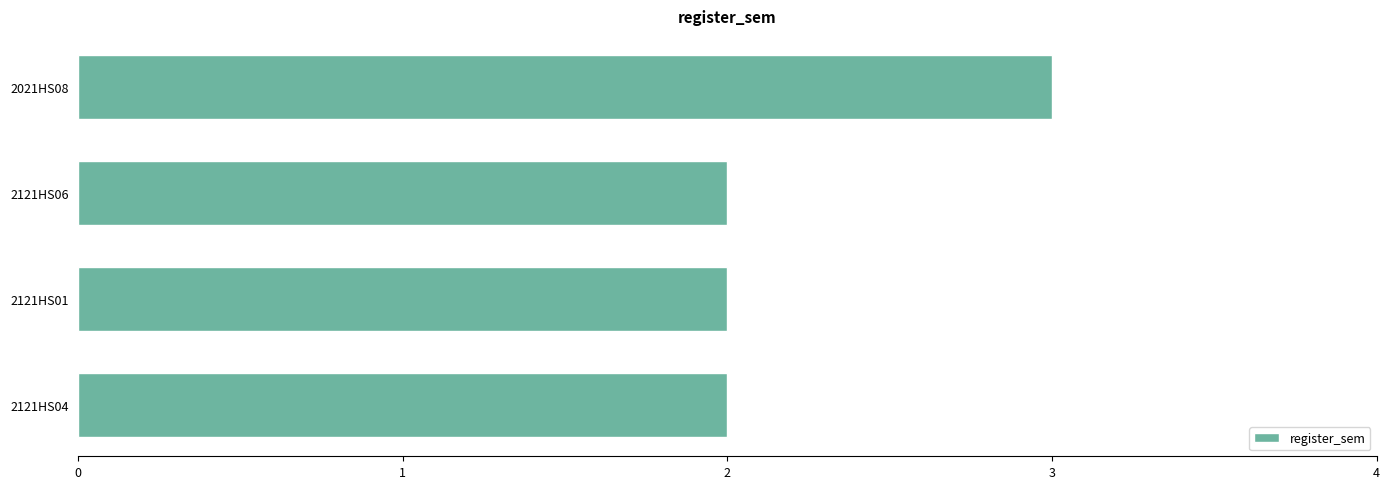

What is the change in value from 2121HS06 to 2021HS08?

+1